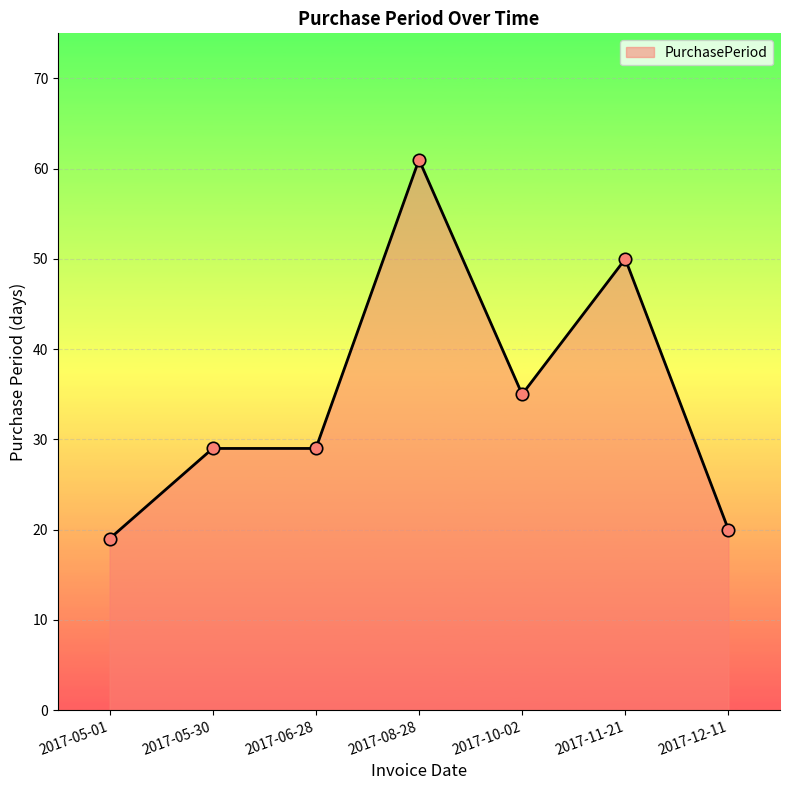

What is the change in value from 2017-11-21 to 2017-12-11?

-30